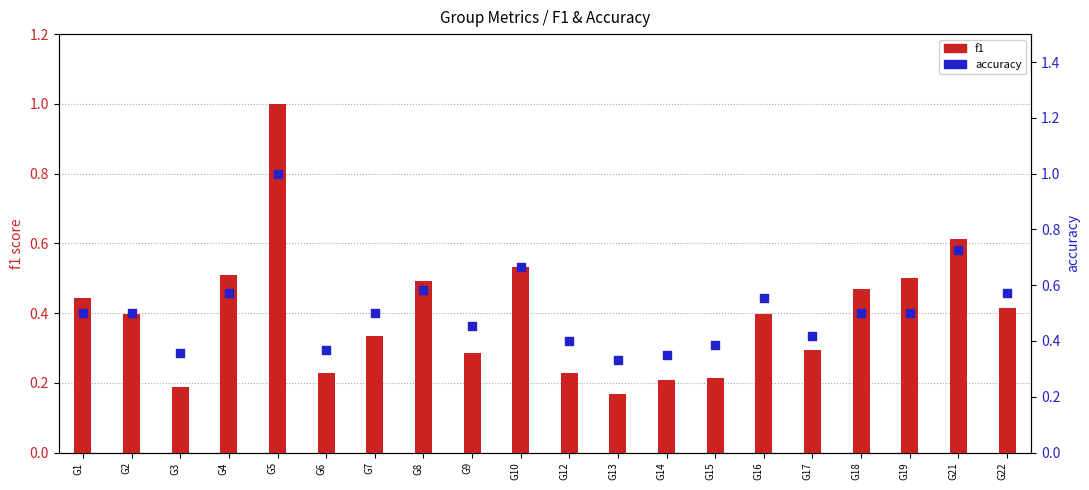

Which series has the largest total across all categories?

accuracy